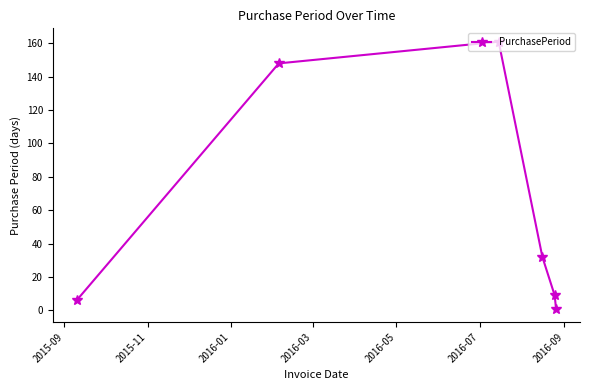

Reading left to right, list all the values displayed in this chart.

6	148	161	32	9	1